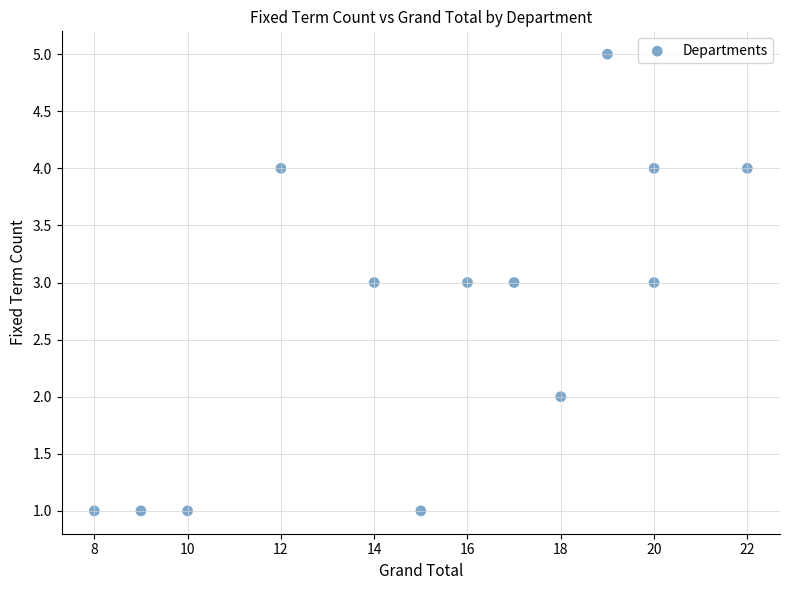

What is the range of Y values (max minus min)?

4